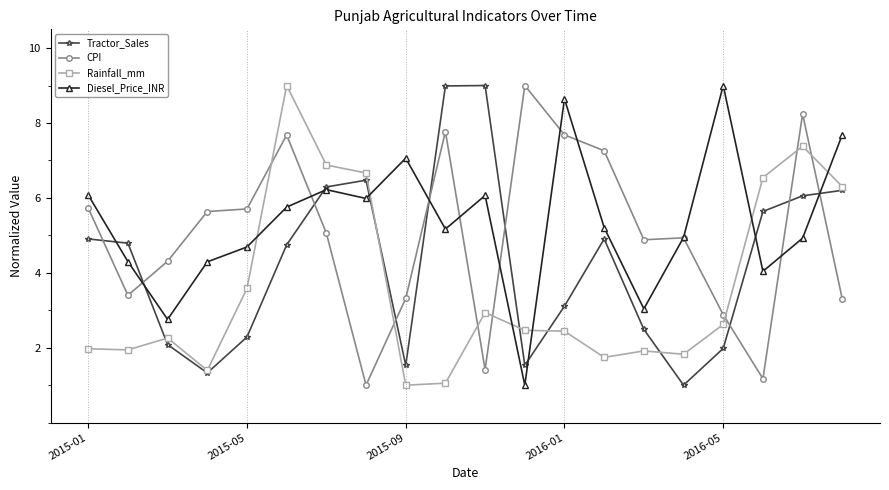

What is the highest value of the Tractor_Sales series?

9.0